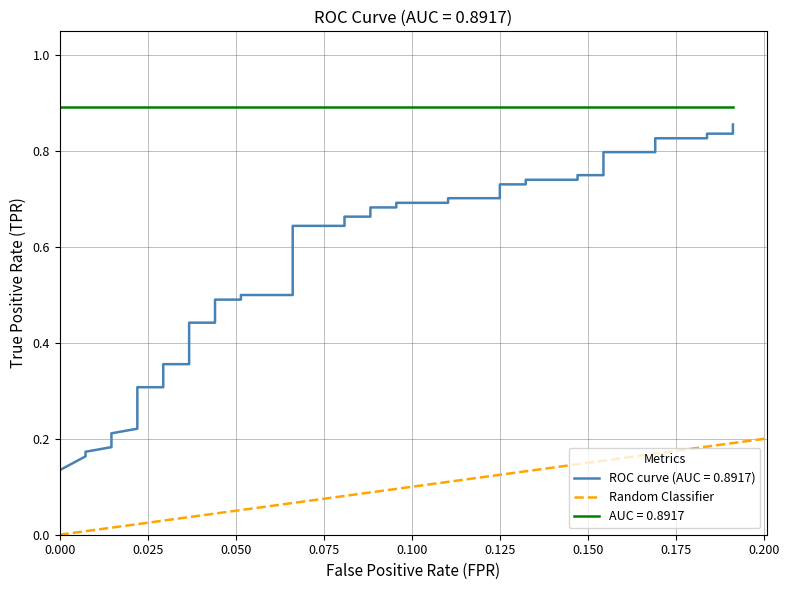

How many positive values are there?

1